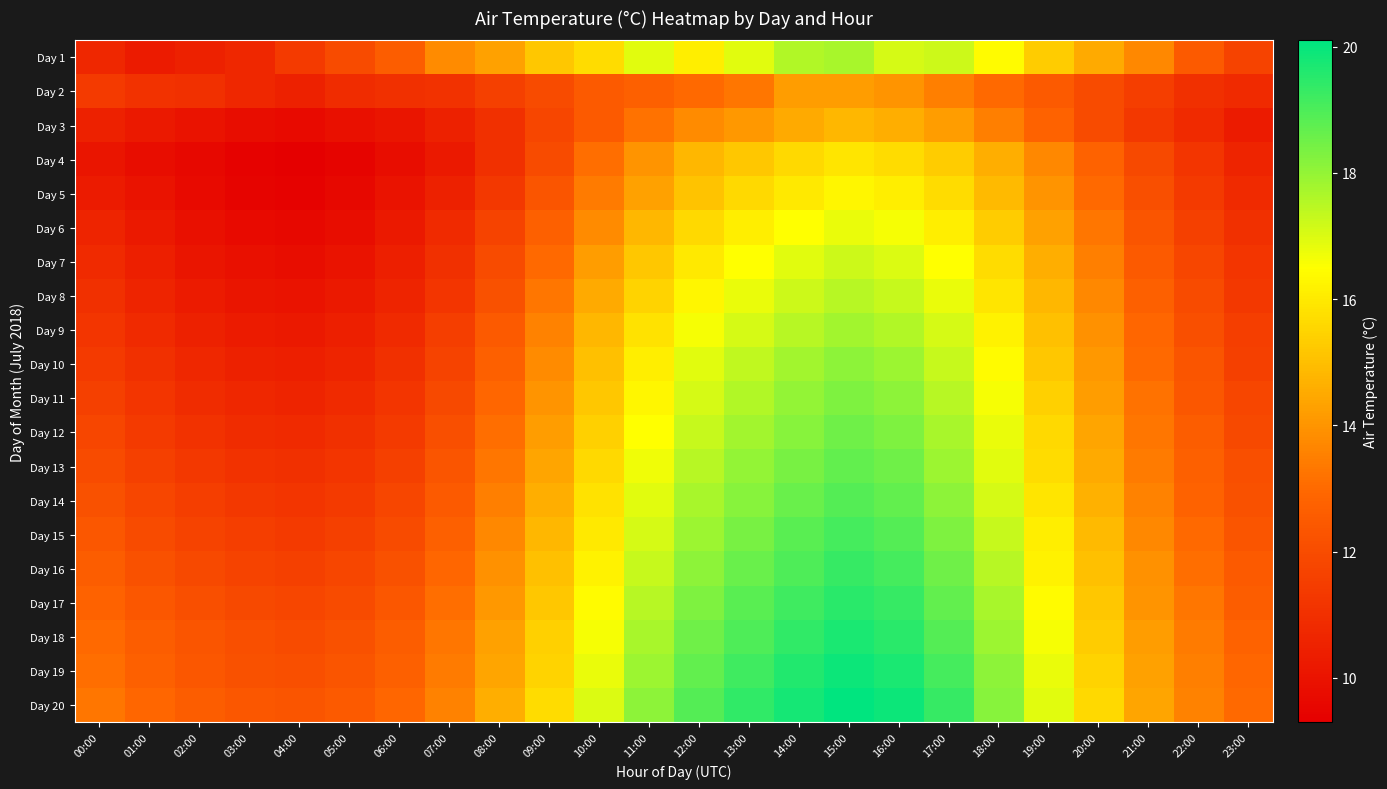

Reading left to right, extract all data points from this chart.

Day 1: 00:00=10.7	01:00=10.3	02:00=10.5	03:00=10.7	04:00=11.4	05:00=12.0	06:00=12.6	07:00=13.8	08:00=14.3	09:00=15.2	10:00=15.7	11:00=16.9	12:00=16.1	13:00=16.9	14:00=17.6	15:00=17.7	16:00=17.1	17:00=17.2	18:00=16.4	19:00=15.3	20:00=14.5	21:00=13.7	22:00=12.5	23:00=11.7
Day 2: 00:00=11.4	01:00=11.1	02:00=11.0	03:00=10.7	04:00=10.5	05:00=10.9	06:00=11.0	07:00=11.1	08:00=11.6	09:00=12.0	10:00=12.5	11:00=12.7	12:00=13.0	13:00=13.3	14:00=14.2	15:00=14.2	16:00=14.0	17:00=13.5	18:00=13.0	19:00=12.5	20:00=12.0	21:00=11.5	22:00=11.0	23:00=10.8
Day 3: 00:00=10.5	01:00=10.2	02:00=10.0	03:00=9.8	04:00=9.7	05:00=9.9	06:00=10.1	07:00=10.5	08:00=11.0	09:00=11.8	10:00=12.5	11:00=13.2	12:00=13.8	13:00=14.1	14:00=14.5	15:00=14.8	16:00=14.6	17:00=14.2	18:00=13.5	19:00=12.8	20:00=12.0	21:00=11.3	22:00=10.8	23:00=10.3
Day 4: 00:00=10.1	01:00=9.8	02:00=9.6	03:00=9.4	04:00=9.3	05:00=9.5	06:00=9.8	07:00=10.2	08:00=11.0	09:00=12.0	10:00=13.1	11:00=14.0	12:00=14.8	13:00=15.2	14:00=15.6	15:00=15.9	16:00=15.7	17:00=15.3	18:00=14.6	19:00=13.7	20:00=12.8	21:00=11.9	22:00=11.2	23:00=10.6
Day 5: 00:00=10.3	01:00=10.0	02:00=9.7	03:00=9.5	04:00=9.4	05:00=9.6	06:00=10.0	07:00=10.5	08:00=11.3	09:00=12.3	10:00=13.4	11:00=14.3	12:00=15.1	13:00=15.6	14:00=16.0	15:00=16.3	16:00=16.1	17:00=15.7	18:00=14.9	19:00=14.0	20:00=13.0	21:00=12.1	22:00=11.4	23:00=10.8
Day 6: 00:00=10.6	01:00=10.2	02:00=9.9	03:00=9.7	04:00=9.6	05:00=9.8	06:00=10.2	07:00=10.8	08:00=11.7	09:00=12.7	10:00=13.8	11:00=14.8	12:00=15.6	13:00=16.1	14:00=16.5	15:00=16.8	16:00=16.6	17:00=16.1	18:00=15.3	19:00=14.3	20:00=13.3	21:00=12.3	22:00=11.6	23:00=11.0
Day 7: 00:00=10.8	01:00=10.4	02:00=10.1	03:00=9.9	04:00=9.8	05:00=10.0	06:00=10.4	07:00=11.0	08:00=12.0	09:00=13.0	10:00=14.2	11:00=15.2	12:00=16.0	13:00=16.5	14:00=16.9	15:00=17.2	16:00=17.0	17:00=16.5	18:00=15.7	19:00=14.6	20:00=13.5	21:00=12.5	22:00=11.8	23:00=11.2
Day 8: 00:00=11.0	01:00=10.6	02:00=10.3	03:00=10.1	04:00=10.0	05:00=10.2	06:00=10.6	07:00=11.2	08:00=12.2	09:00=13.3	10:00=14.5	11:00=15.5	12:00=16.3	13:00=16.8	14:00=17.2	15:00=17.5	16:00=17.3	17:00=16.8	18:00=15.9	19:00=14.8	20:00=13.7	21:00=12.7	22:00=12.0	23:00=11.3
Day 9: 00:00=11.2	01:00=10.8	02:00=10.5	03:00=10.3	04:00=10.2	05:00=10.4	06:00=10.8	07:00=11.5	08:00=12.5	09:00=13.6	10:00=14.8	11:00=15.8	12:00=16.6	13:00=17.1	14:00=17.5	15:00=17.8	16:00=17.6	17:00=17.1	18:00=16.2	19:00=15.0	20:00=13.9	21:00=12.9	22:00=12.1	23:00=11.5
Day 10: 00:00=11.4	01:00=11.0	02:00=10.7	03:00=10.5	04:00=10.4	05:00=10.6	06:00=11.0	07:00=11.7	08:00=12.7	09:00=13.8	10:00=15.0	11:00=16.1	12:00=16.9	13:00=17.4	14:00=17.8	15:00=18.1	16:00=17.9	17:00=17.3	18:00=16.4	19:00=15.2	20:00=14.1	21:00=13.0	22:00=12.3	23:00=11.6
Day 11: 00:00=11.6	01:00=11.2	02:00=10.9	03:00=10.7	04:00=10.6	05:00=10.8	06:00=11.2	07:00=11.9	08:00=12.9	09:00=14.0	10:00=15.2	11:00=16.3	12:00=17.1	13:00=17.6	14:00=18.0	15:00=18.3	16:00=18.1	17:00=17.5	18:00=16.6	19:00=15.4	20:00=14.2	21:00=13.2	22:00=12.4	23:00=11.8
Day 12: 00:00=11.8	01:00=11.4	02:00=11.1	03:00=10.9	04:00=10.8	05:00=11.0	06:00=11.4	07:00=12.1	08:00=13.1	09:00=14.2	10:00=15.4	11:00=16.5	12:00=17.3	13:00=17.8	14:00=18.2	15:00=18.5	16:00=18.3	17:00=17.7	18:00=16.8	19:00=15.6	20:00=14.4	21:00=13.3	22:00=12.6	23:00=11.9
Day 13: 00:00=12.0	01:00=11.6	02:00=11.3	03:00=11.1	04:00=11.0	05:00=11.2	06:00=11.6	07:00=12.3	08:00=13.3	09:00=14.4	10:00=15.6	11:00=16.7	12:00=17.5	13:00=18.0	14:00=18.4	15:00=18.7	16:00=18.5	17:00=17.9	18:00=16.9	19:00=15.7	20:00=14.5	21:00=13.4	22:00=12.7	23:00=12.1
Day 14: 00:00=12.2	01:00=11.8	02:00=11.5	03:00=11.3	04:00=11.2	05:00=11.4	06:00=11.8	07:00=12.5	08:00=13.5	09:00=14.6	10:00=15.8	11:00=16.9	12:00=17.7	13:00=18.2	14:00=18.6	15:00=18.9	16:00=18.7	17:00=18.1	18:00=17.1	19:00=15.9	20:00=14.7	21:00=13.6	22:00=12.8	23:00=12.2
Day 15: 00:00=12.4	01:00=12.0	02:00=11.7	03:00=11.5	04:00=11.4	05:00=11.6	06:00=12.0	07:00=12.7	08:00=13.7	09:00=14.8	10:00=16.0	11:00=17.1	12:00=17.9	13:00=18.4	14:00=18.8	15:00=19.1	16:00=18.9	17:00=18.3	18:00=17.3	19:00=16.1	20:00=14.9	21:00=13.7	22:00=13.0	23:00=12.3
Day 16: 00:00=12.6	01:00=12.2	02:00=11.9	03:00=11.7	04:00=11.6	05:00=11.8	06:00=12.2	07:00=12.9	08:00=13.9	09:00=15.0	10:00=16.2	11:00=17.3	12:00=18.1	13:00=18.6	14:00=19.0	15:00=19.3	16:00=19.1	17:00=18.5	18:00=17.5	19:00=16.2	20:00=15.0	21:00=13.9	22:00=13.1	23:00=12.5
Day 17: 00:00=12.8	01:00=12.4	02:00=12.1	03:00=11.9	04:00=11.8	05:00=12.0	06:00=12.4	07:00=13.1	08:00=14.1	09:00=15.2	10:00=16.4	11:00=17.5	12:00=18.3	13:00=18.8	14:00=19.2	15:00=19.5	16:00=19.3	17:00=18.7	18:00=17.7	19:00=16.4	20:00=15.2	21:00=14.0	22:00=13.3	23:00=12.6
Day 18: 00:00=13.0	01:00=12.6	02:00=12.3	03:00=12.1	04:00=12.0	05:00=12.2	06:00=12.6	07:00=13.3	08:00=14.3	09:00=15.4	10:00=16.6	11:00=17.7	12:00=18.5	13:00=19.0	14:00=19.4	15:00=19.7	16:00=19.5	17:00=18.9	18:00=17.9	19:00=16.6	20:00=15.3	21:00=14.2	22:00=13.4	23:00=12.8
Day 19: 00:00=13.1	01:00=12.7	02:00=12.4	03:00=12.2	04:00=12.1	05:00=12.3	06:00=12.7	07:00=13.4	08:00=14.4	09:00=15.5	10:00=16.8	11:00=17.9	12:00=18.7	13:00=19.2	14:00=19.6	15:00=19.9	16:00=19.7	17:00=19.1	18:00=18.1	19:00=16.8	20:00=15.5	21:00=14.3	22:00=13.5	23:00=12.9
Day 20: 00:00=13.3	01:00=12.9	02:00=12.6	03:00=12.4	04:00=12.3	05:00=12.5	06:00=12.9	07:00=13.6	08:00=14.6	09:00=15.7	10:00=17.0	11:00=18.1	12:00=18.9	13:00=19.4	14:00=19.8	15:00=20.1	16:00=19.9	17:00=19.3	18:00=18.2	19:00=16.9	20:00=15.6	21:00=14.4	22:00=13.6	23:00=13.0